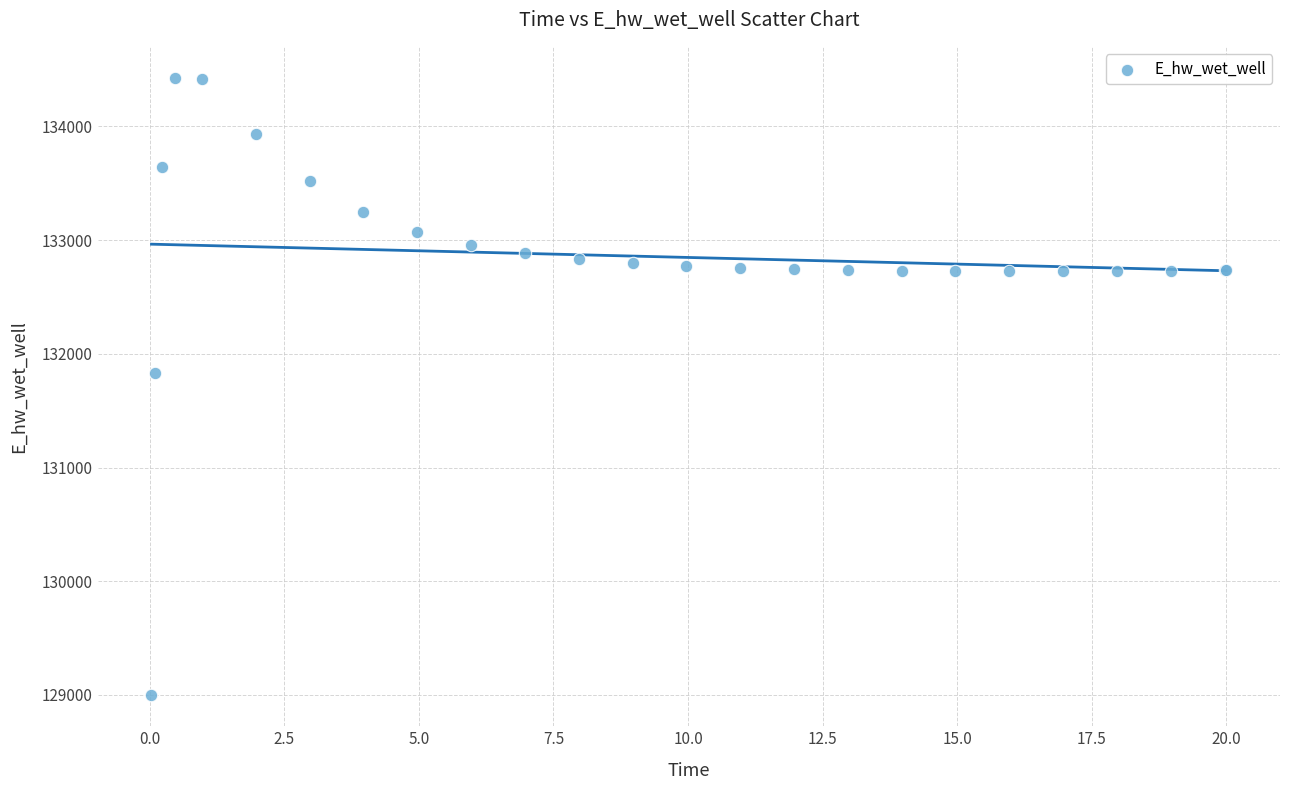

What Y value in the scatter plot is closest to 131712?

131830.0